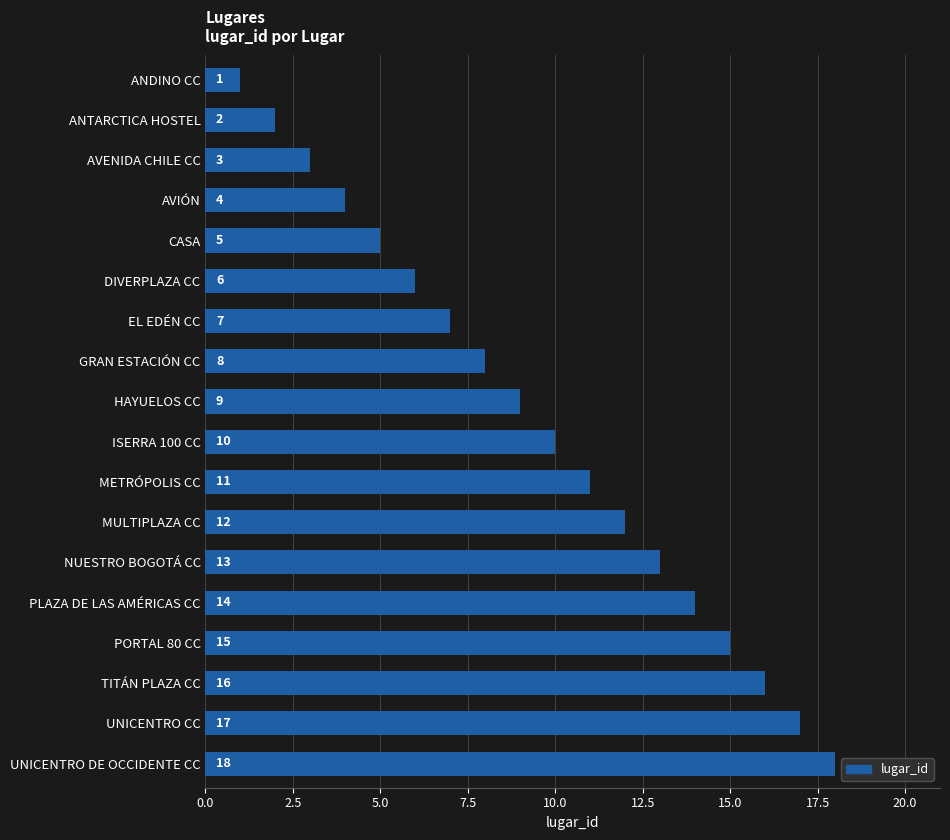

Between ISERRA 100 CC and UNICENTRO CC, which is larger?

UNICENTRO CC